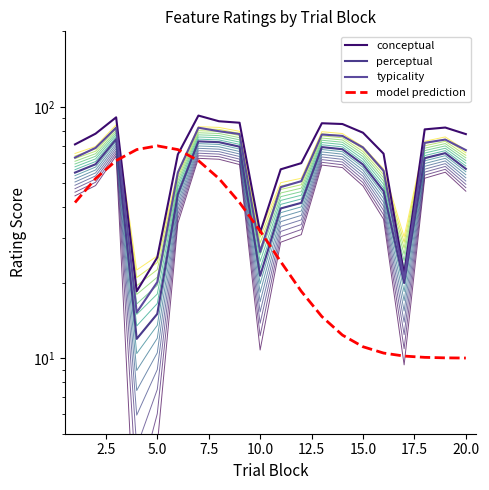

Is this an area chart (filled region under the line)?

No